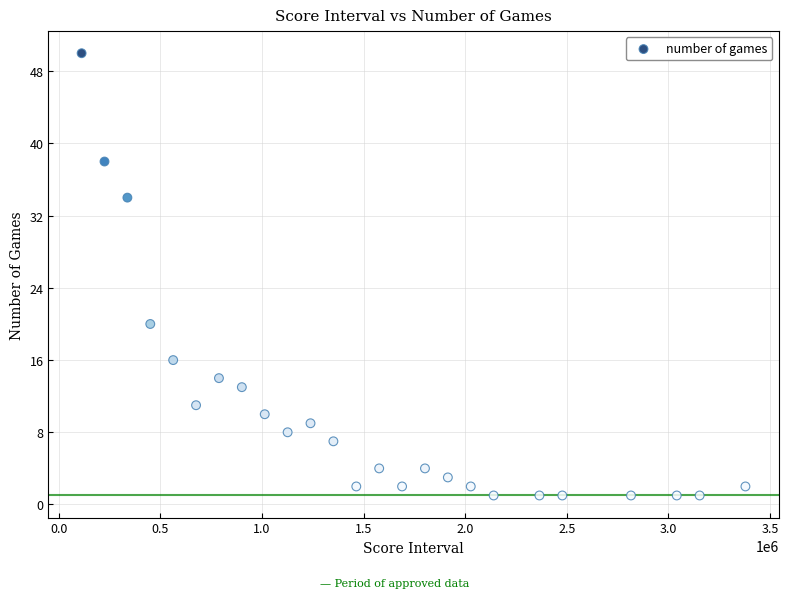

What is the range of Y values (max minus min)?

49